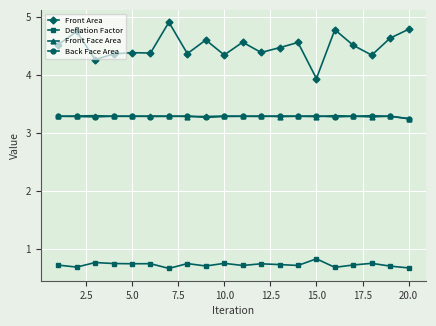

Which series has the largest total across all categories?

Front Area